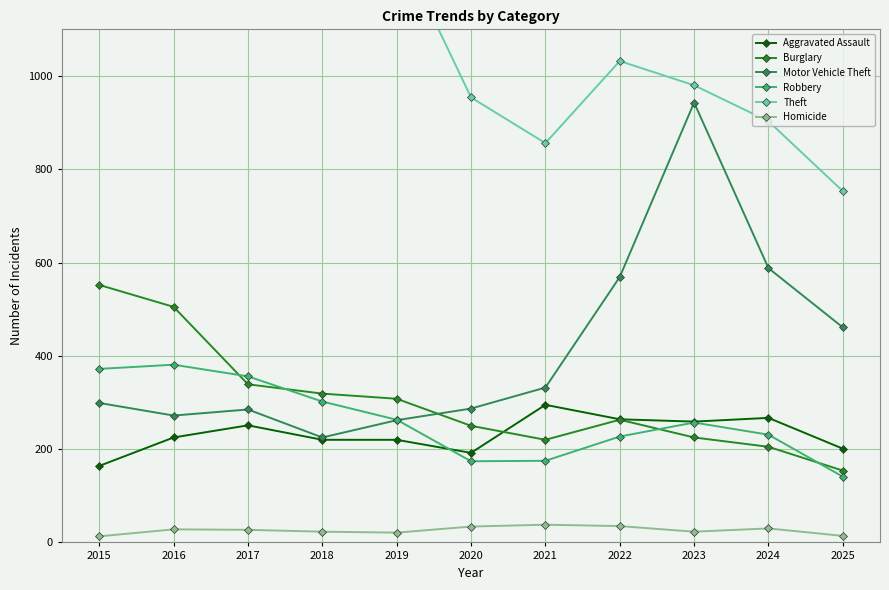

What is the approximate value of Robbery at 2015, to the nearest 10?

370